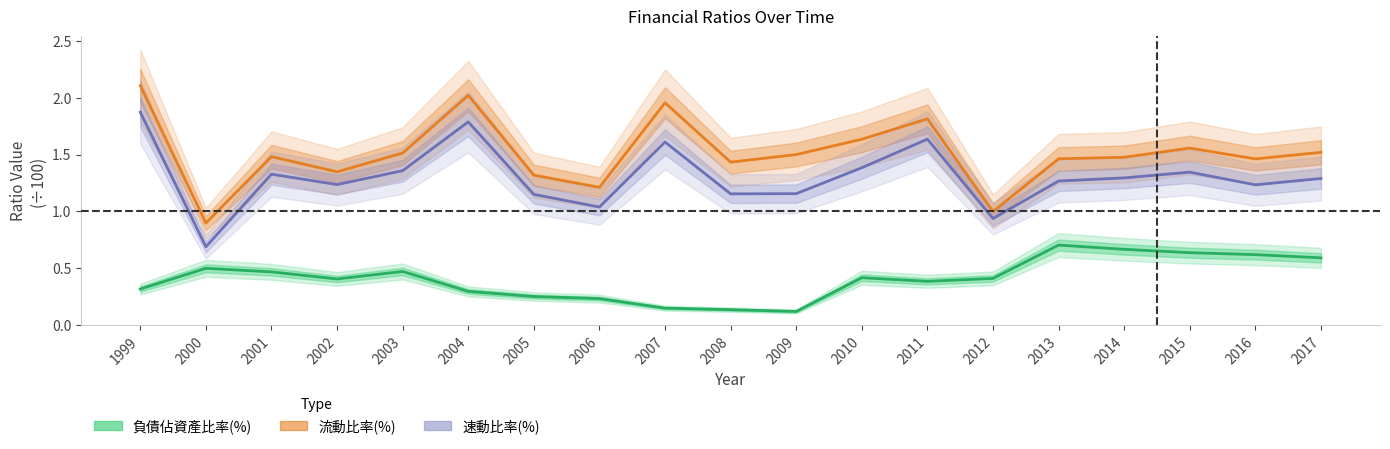

The 流動比率(%) series shows 1.5 at 2009. True or false?

True